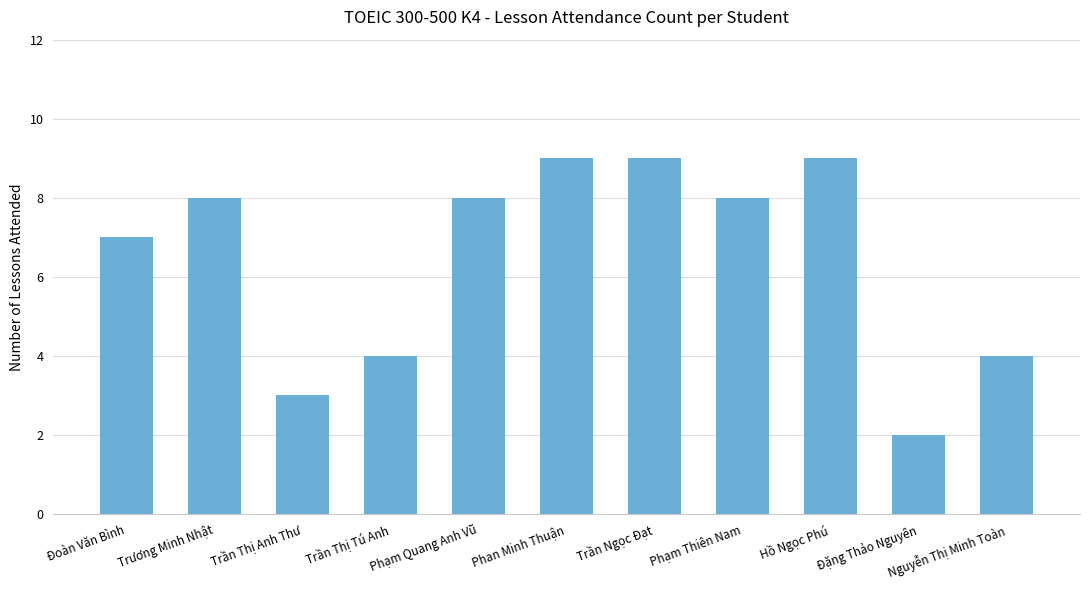

Count the values in the range 4 to 9.

9